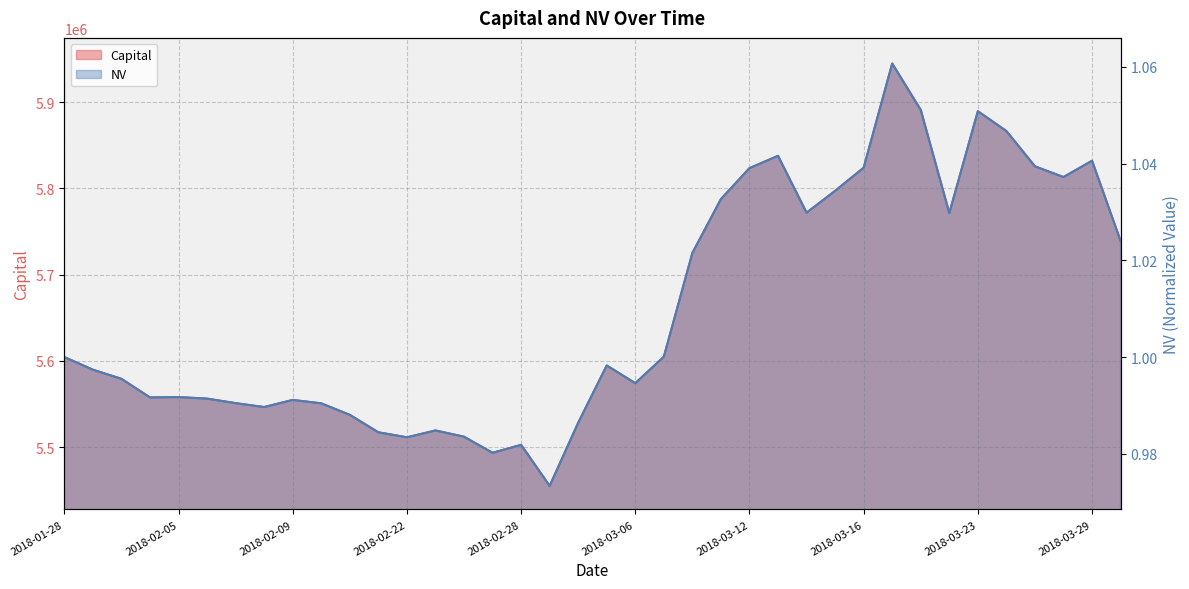

How many categories are shown in the chart?

38